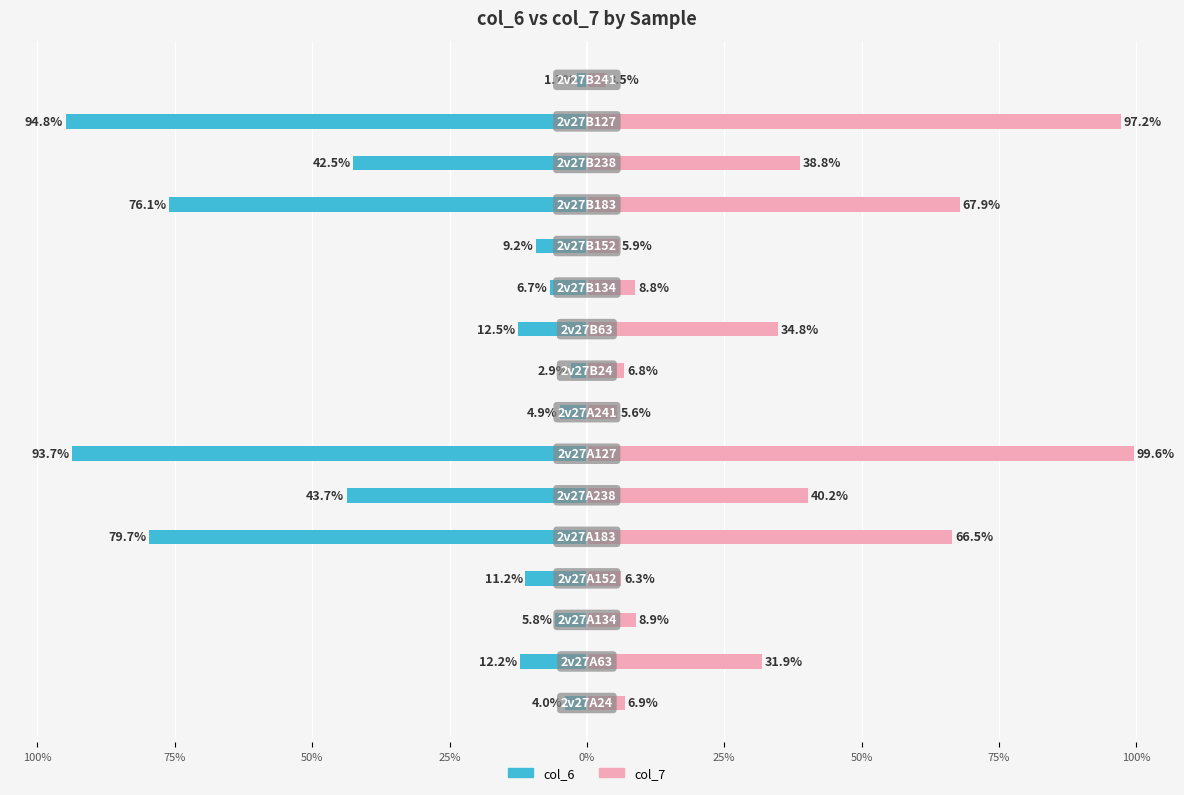

Reading left to right, extract all data points from this chart.

col_6: -4.0	-12.2	-5.8	-11.2	-79.7	-43.7	-93.7	-4.9	-2.9	-12.5	-6.7	-9.2	-76.1	-42.5	-94.8	-1.7
col_7: 6.9	31.9	8.9	6.3	66.5	40.2	99.6	5.6	6.8	34.8	8.8	5.9	67.9	38.8	97.2	3.5